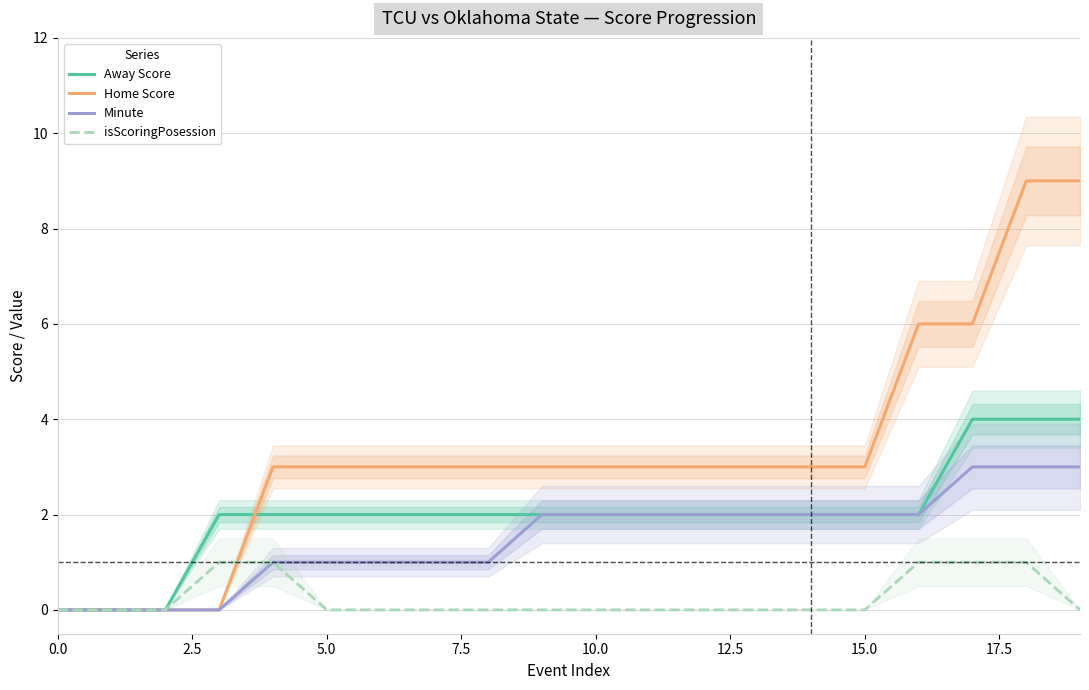

Reading left to right, list all the values displayed in this chart.

Away Score: 0	0	0	2	2	2	2	2	2	2	2	2	2	2	2	2	2	4	4	4
Home Score: 0	0	0	0	3	3	3	3	3	3	3	3	3	3	3	3	6	6	9	9
Minute: 0	0	0	0	1	1	1	1	1	2	2	2	2	2	2	2	2	3	3	3
isScoringPosession: 0	0	0	1	1	0	0	0	0	0	0	0	0	0	0	0	1	1	1	0